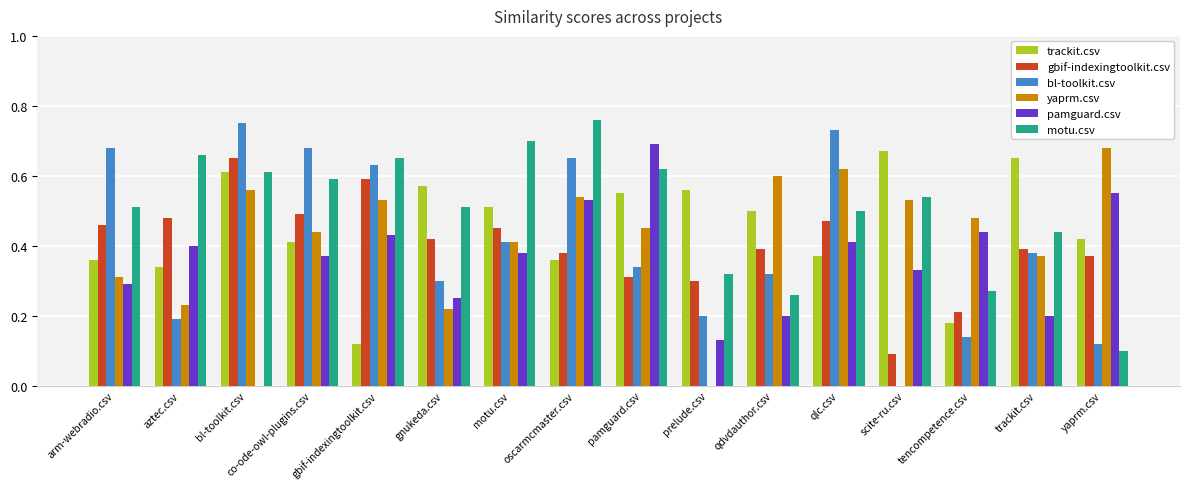

What is the sum of the yaprm.csv values at scite-ru.csv and oscarmcmaster.csv?

1.1